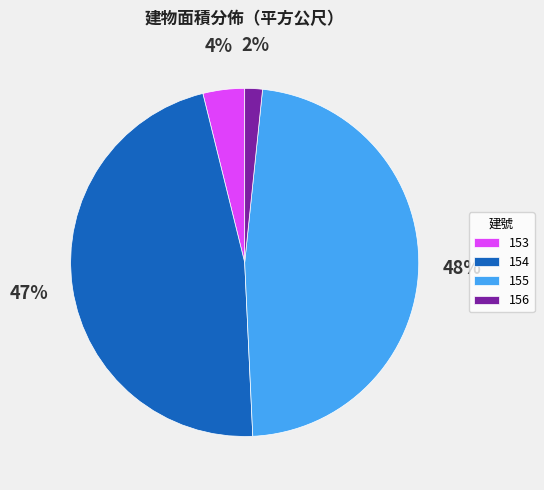

True or false: 154 accounts for 57% of the total.

False